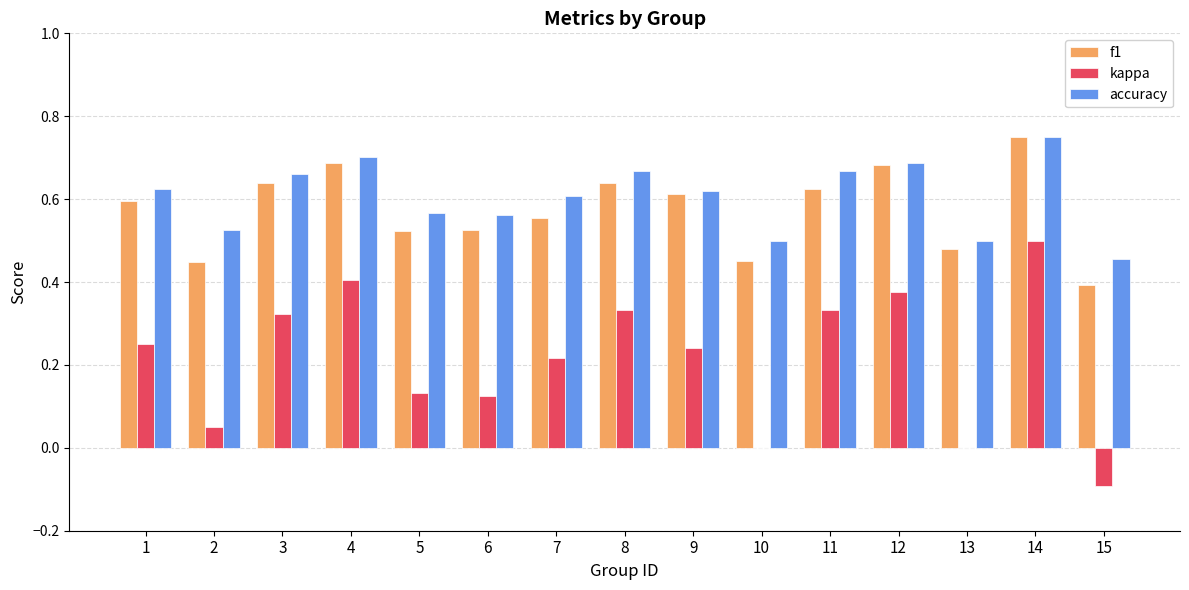

At which category is the sum across all series the highest?

14